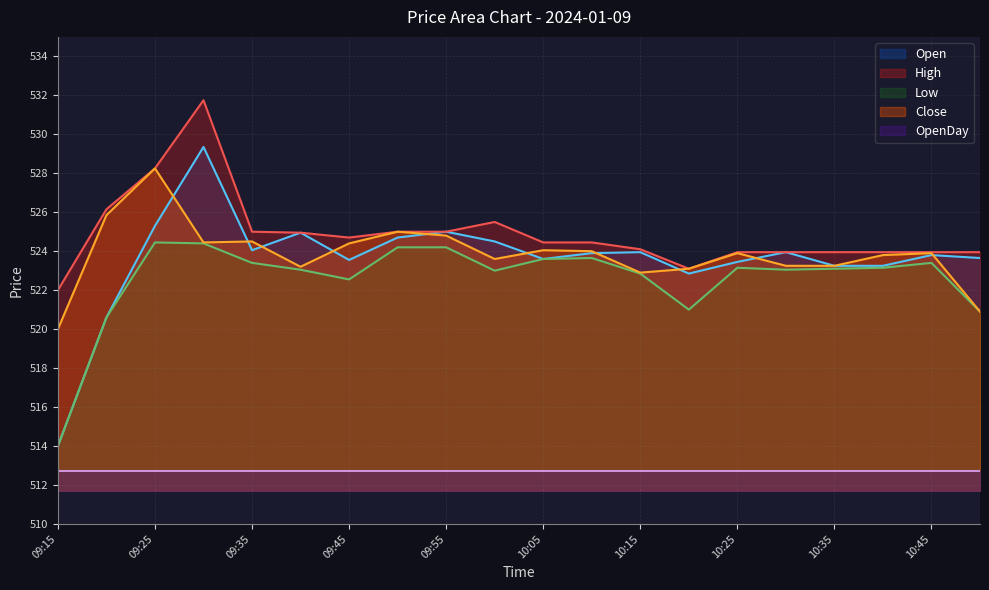

Is it true that Close equals 261.6 at 09:20?

False